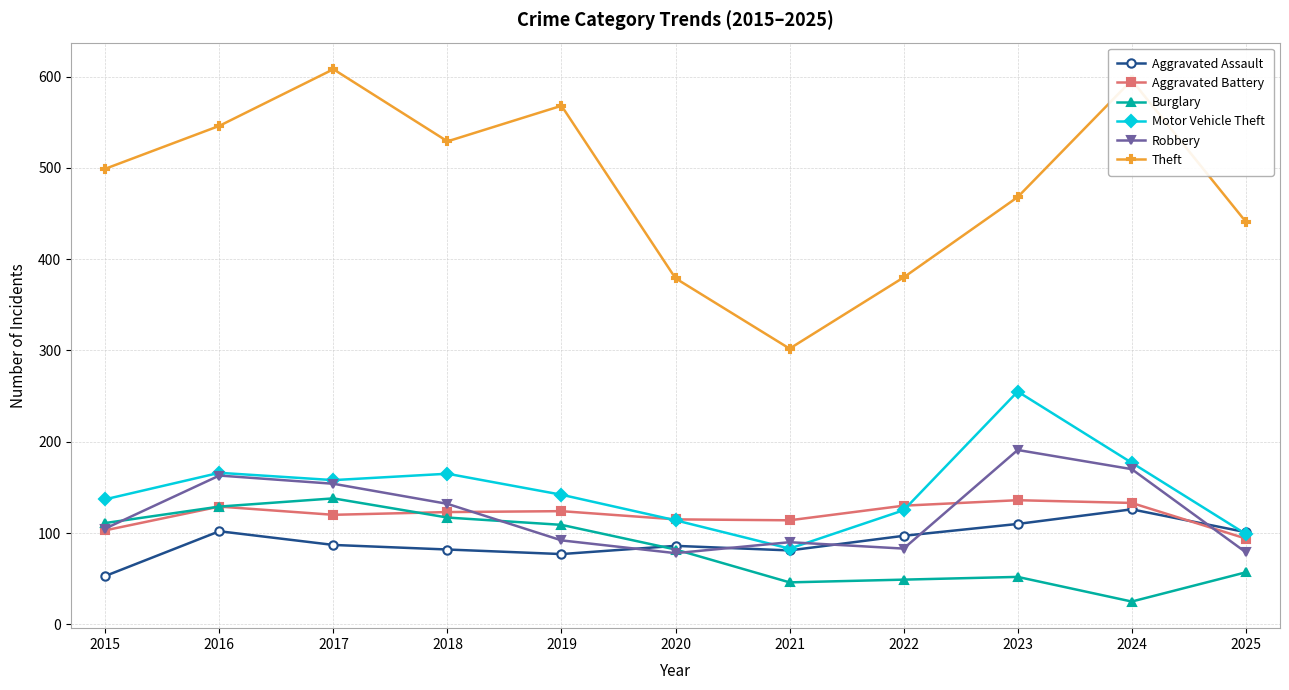

What is the lowest value of the Motor Vehicle Theft series?

83